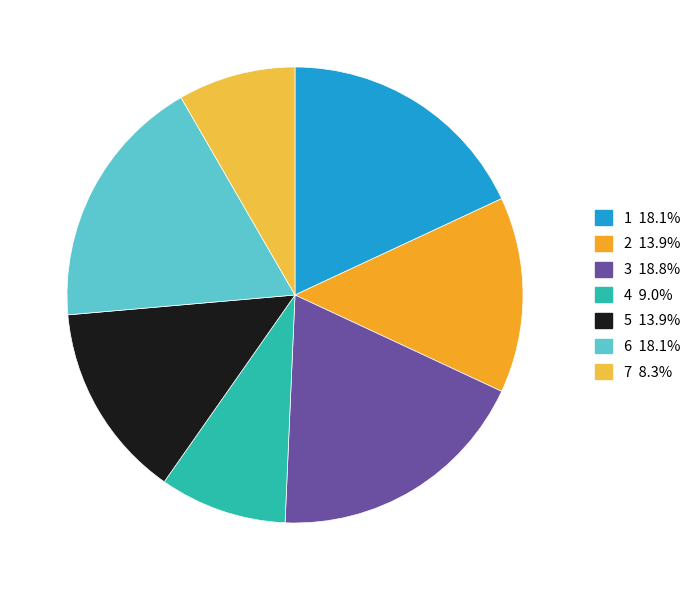

Which category has the smallest portion of the pie?

7